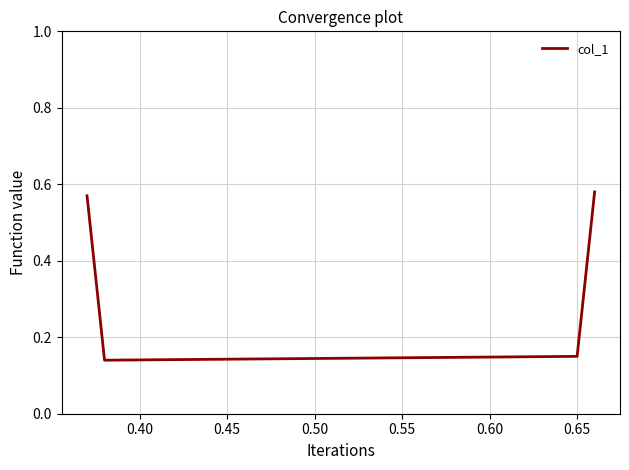

What is the difference between the second highest and minimum values?

0.4